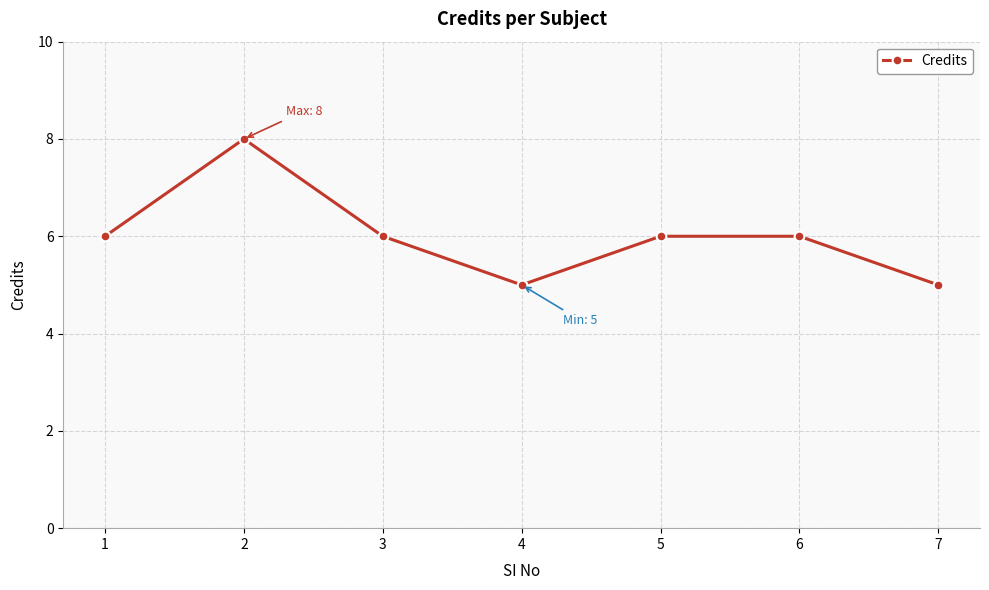

How many points are lower than both their immediate neighbors (excluding endpoints)?

1